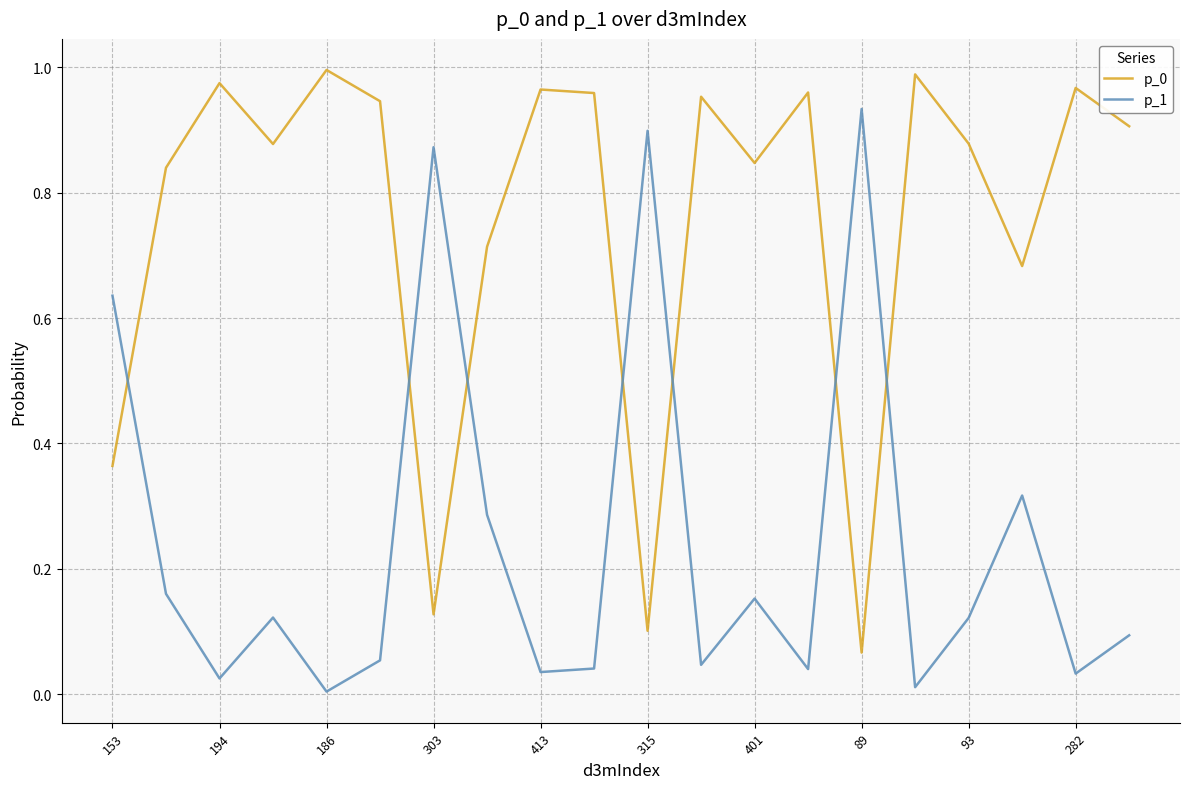

True or false: p_1 and p_0 intersect in this chart.

True